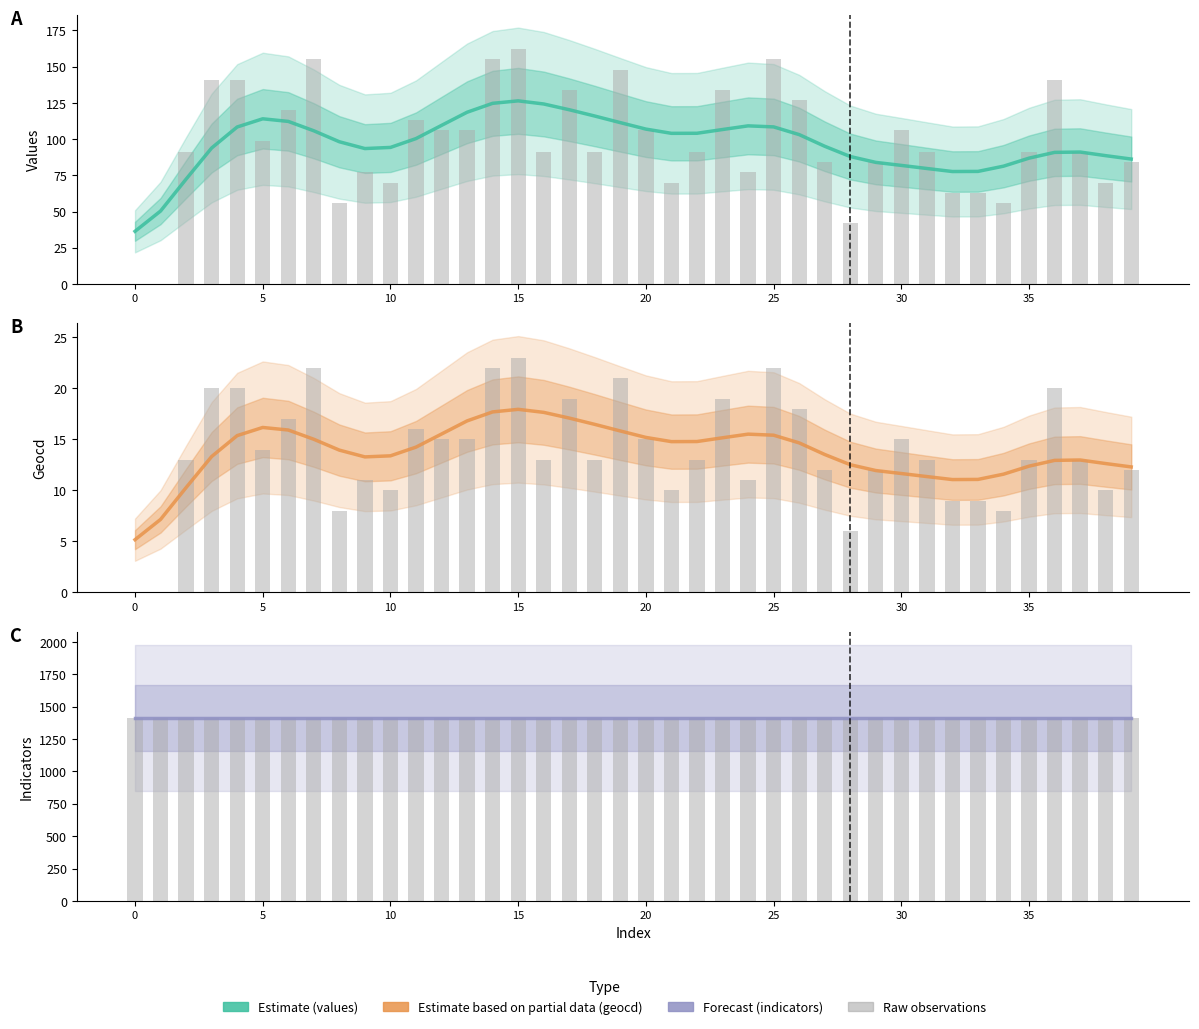

Read the Indicators raw value at 27.

1414.0